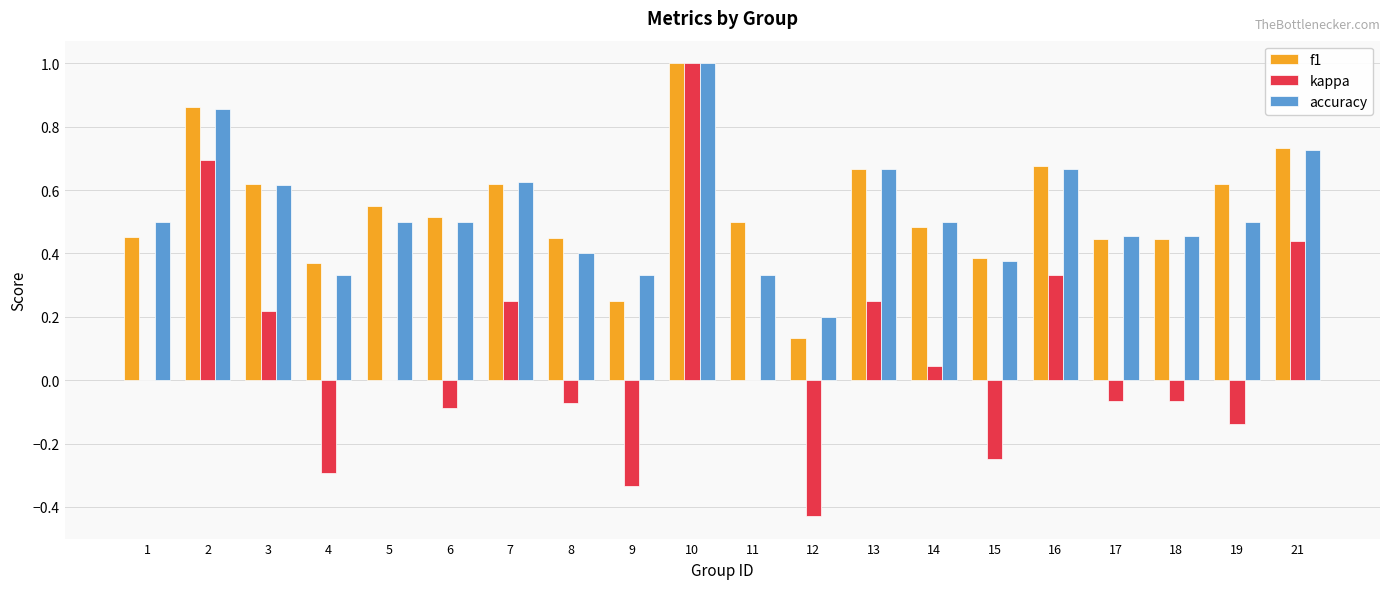

True or false: accuracy has a value of 0.7 at 16.

True